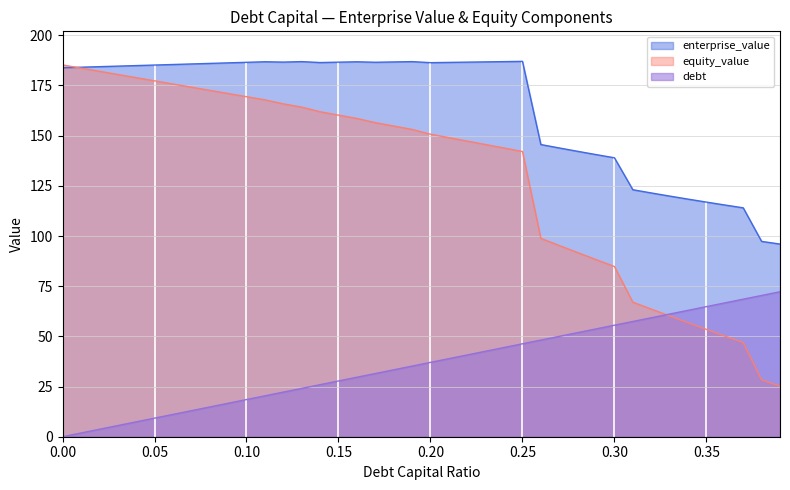

How many lines are shown in the chart?

3